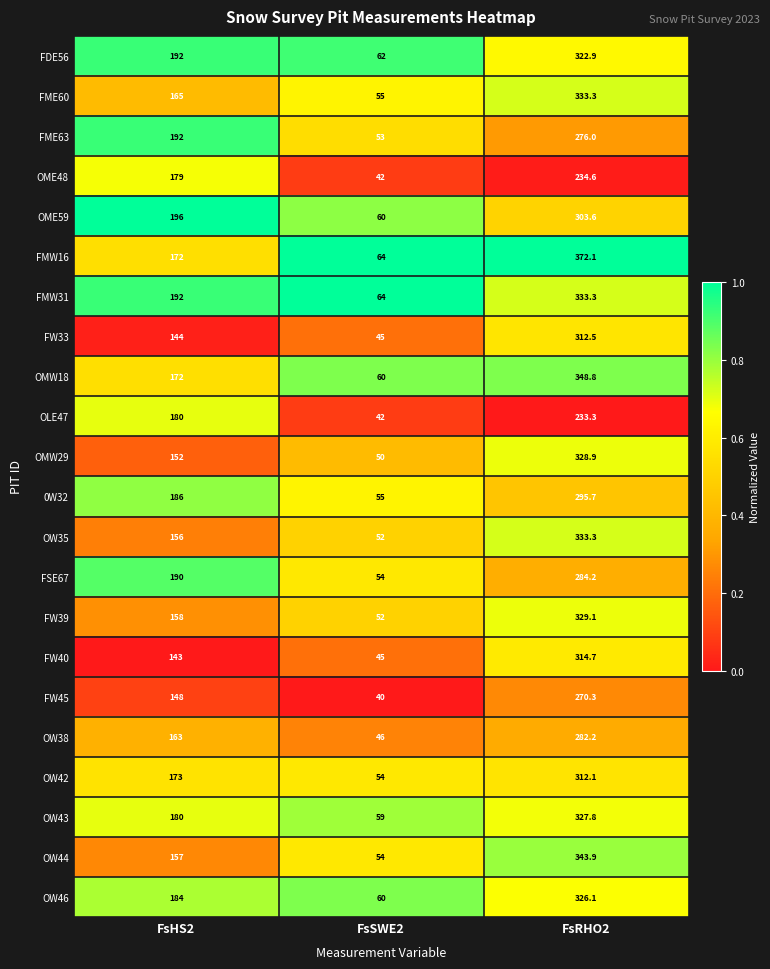

What is the maximum value shown in the chart?

372.1